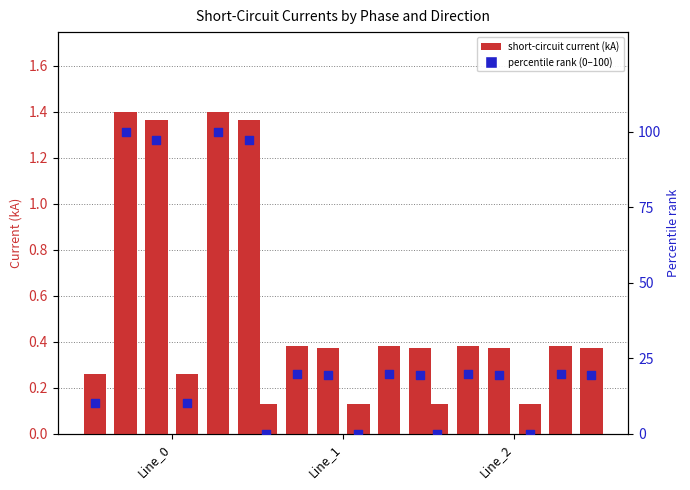

At which category is the sum across all series the highest?

Line_0